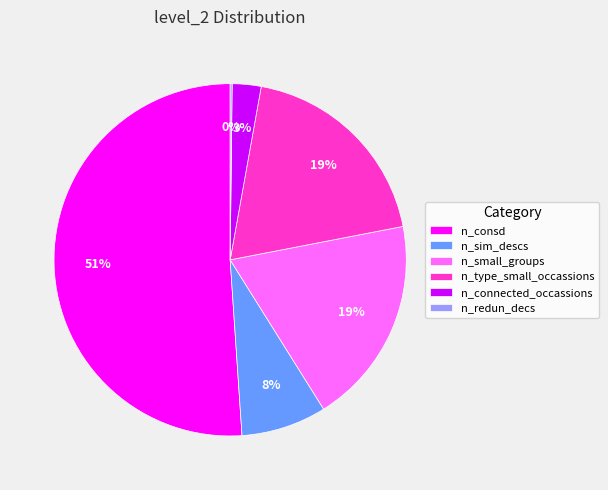

Is the sum of n_connected_occassions and n_sim_descs greater than half?

No